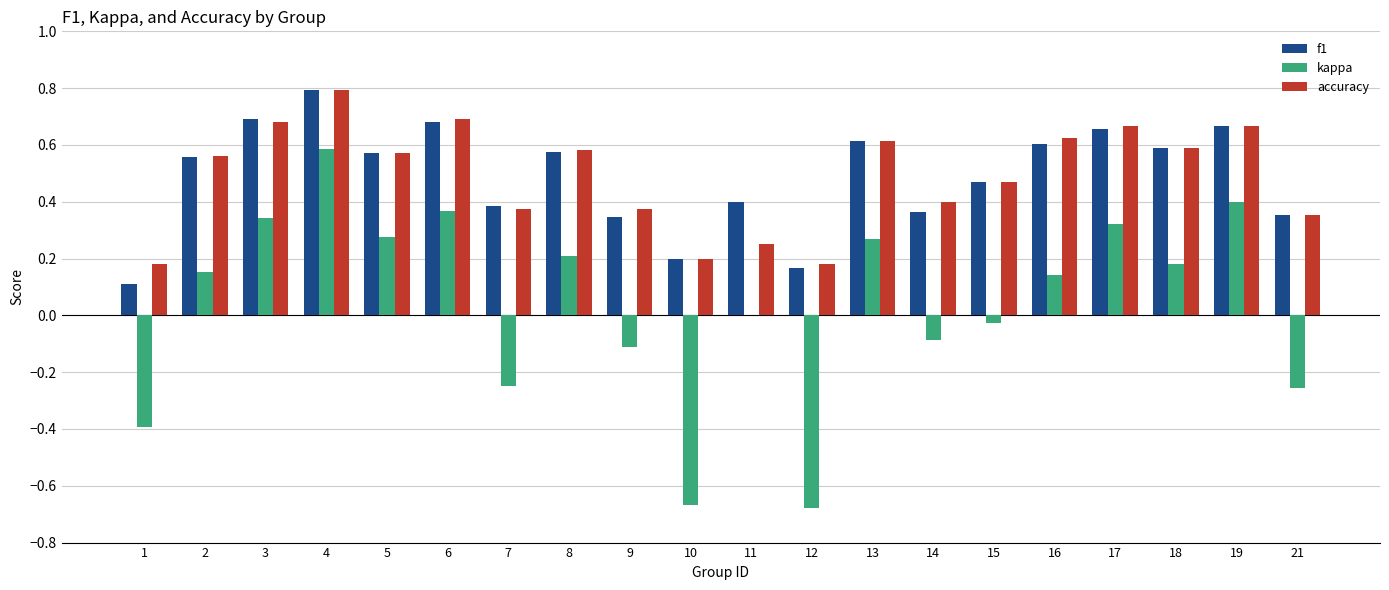

What are all the series names shown in the legend?

f1, kappa, accuracy